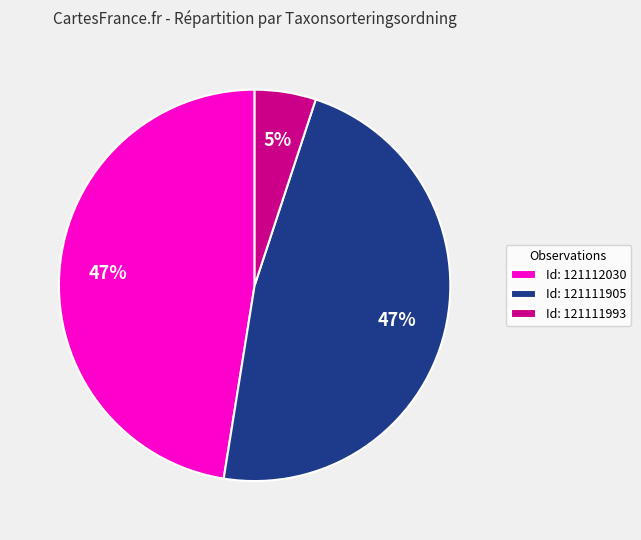

Does Id: 121111905 account for over 50% of the chart?

No